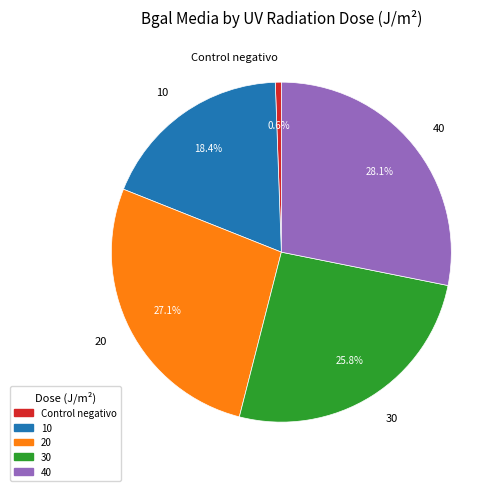

Does any single category account for the majority?

No